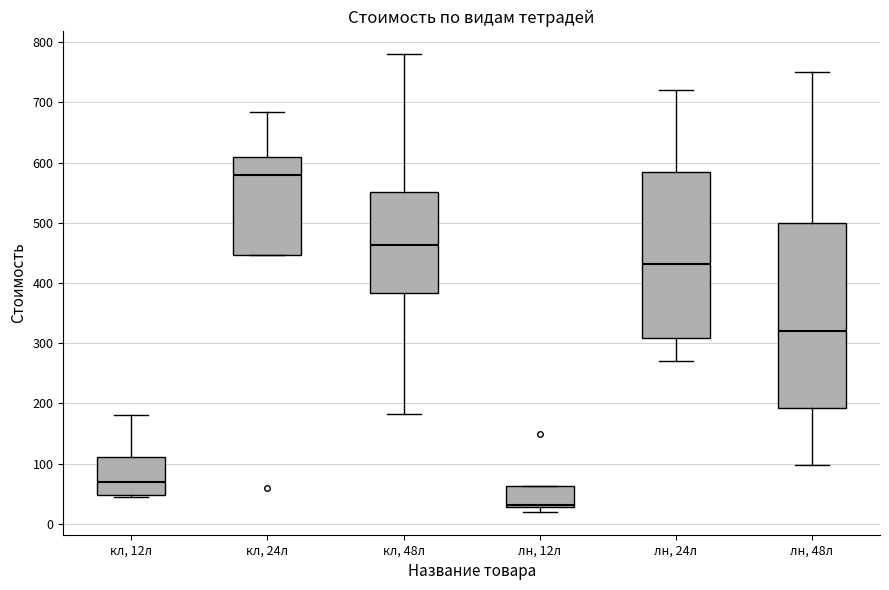

Where is the lower edge of the box for лн, 12л on the y-axis? The values are not printed on the chart, so give them approximately, as read against the axis.

30